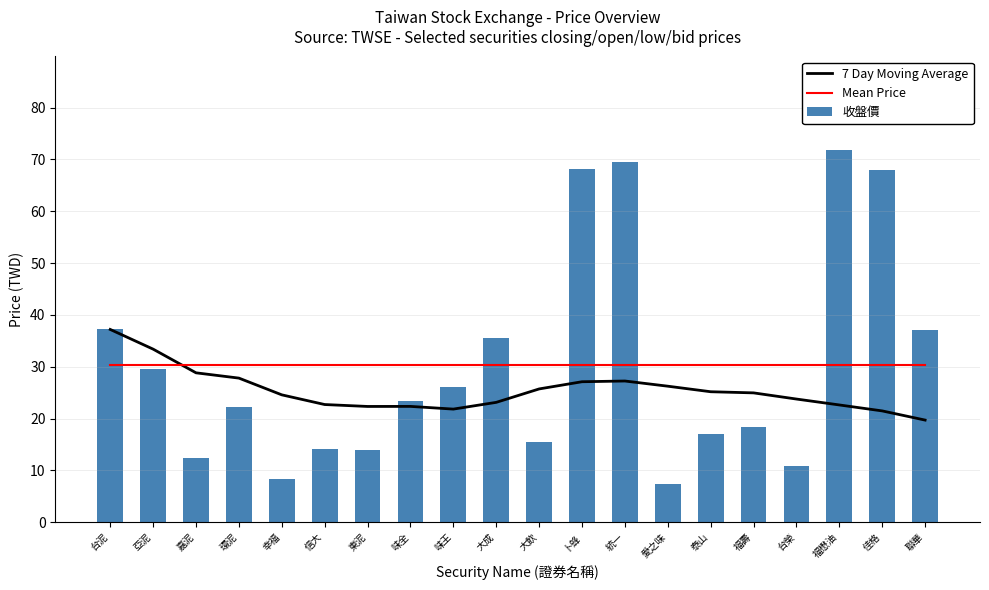

Count the number of data series in this chart.

3